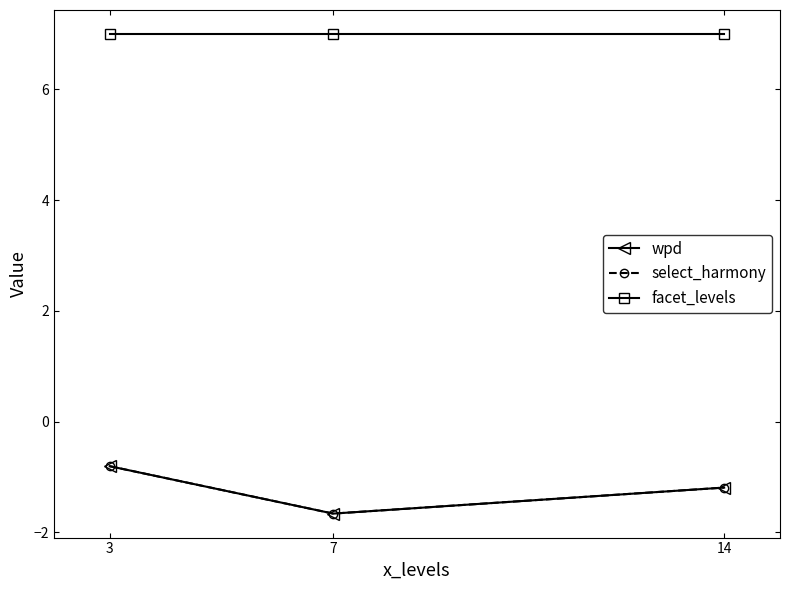

Between 3 and 14, which series saw the biggest shift?

wpd